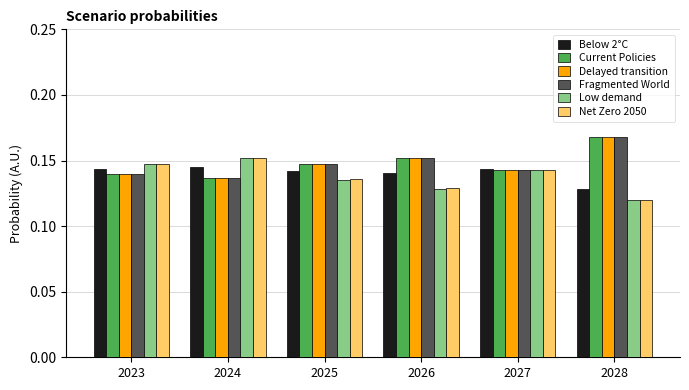

At which category is the sum across all series the highest?

2028